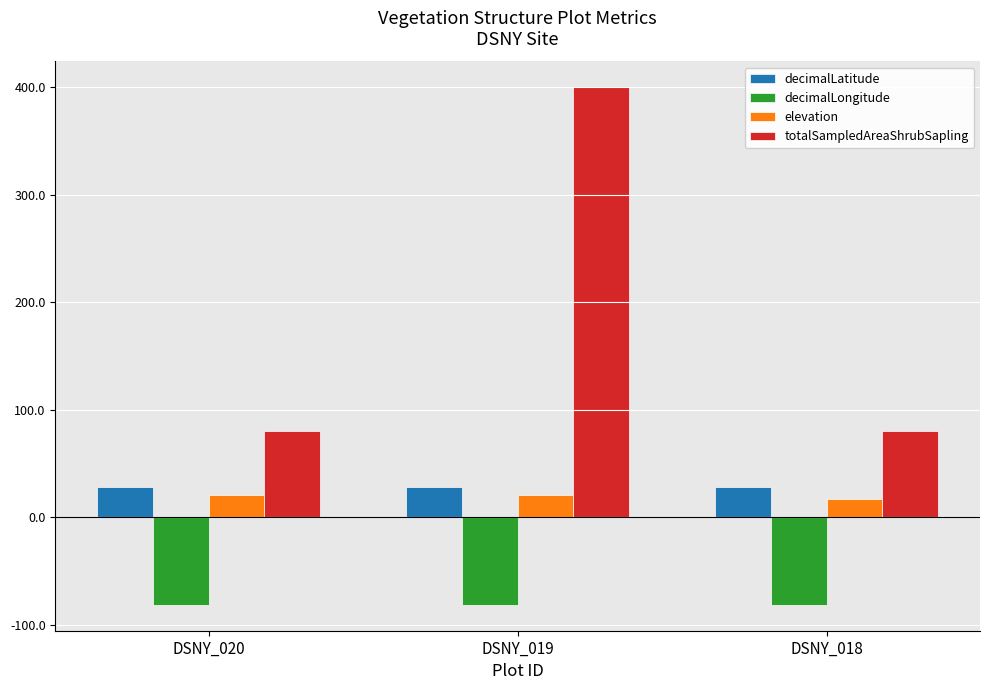

Rank the series by their maximum value, from lowest to highest.

decimalLongitude, elevation, decimalLatitude, totalSampledAreaShrubSapling